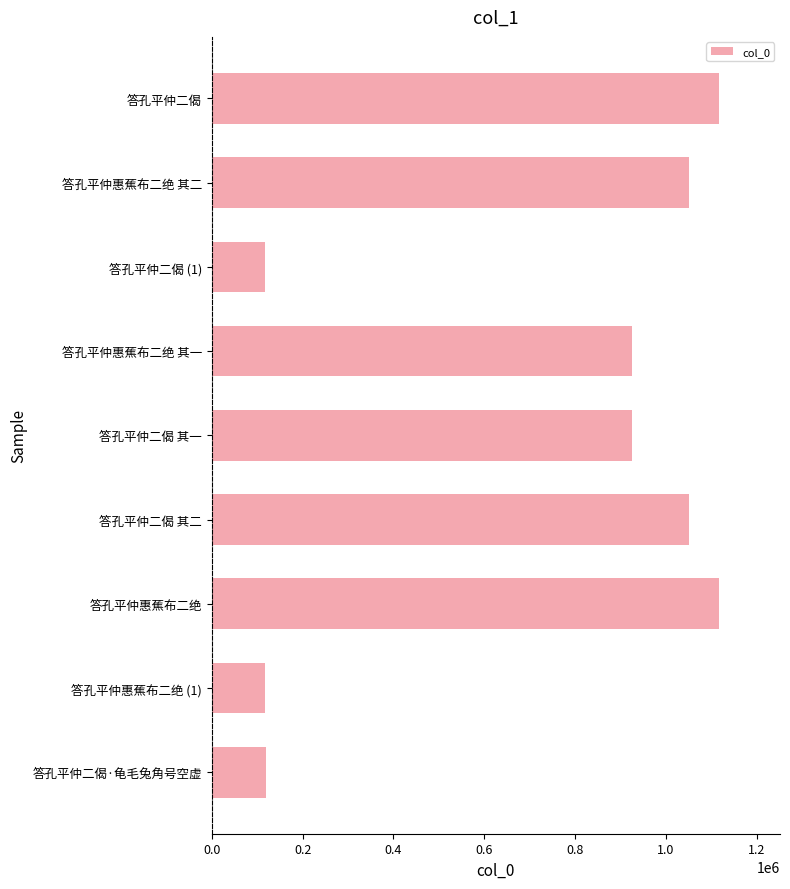

What is the label of the 9th bar from the bottom?

答孔平仲二偈